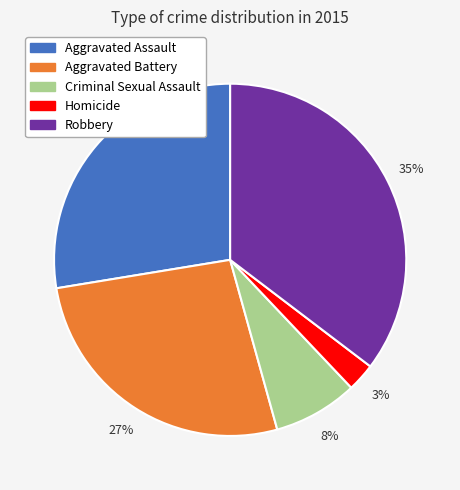

How many slices are in this pie chart?

5